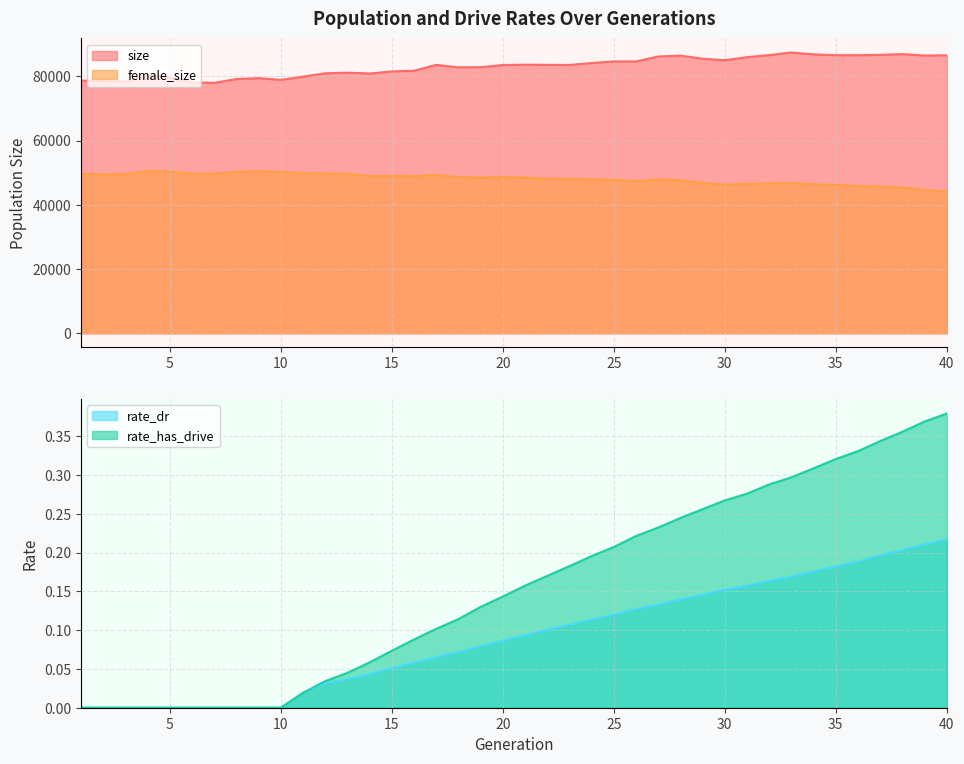

What is the minimum value for size?

77947